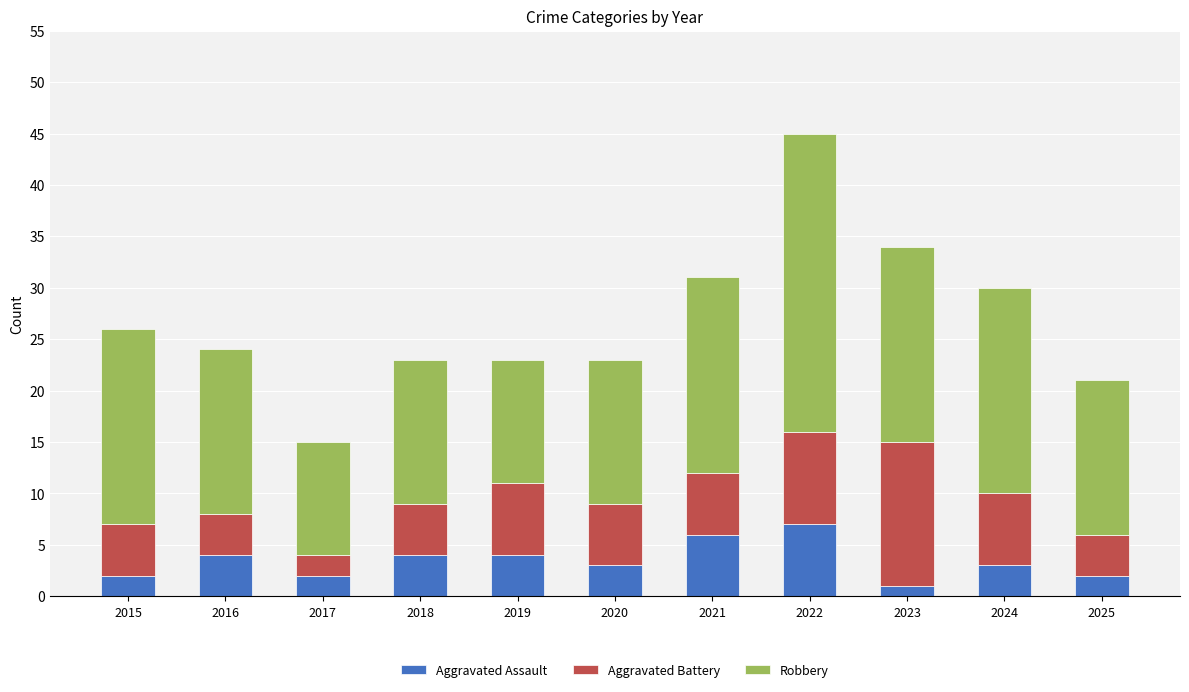

The value of Aggravated Assault at 2022 is 4. True or false?

False